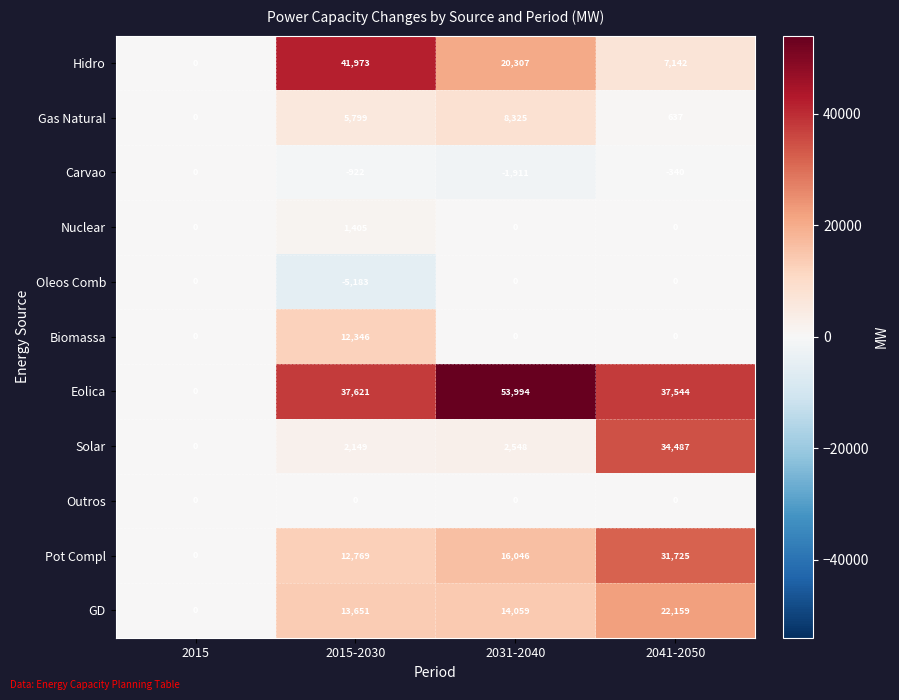

True or false: Nuclear has a value of 1405 at 2015-2030.

True